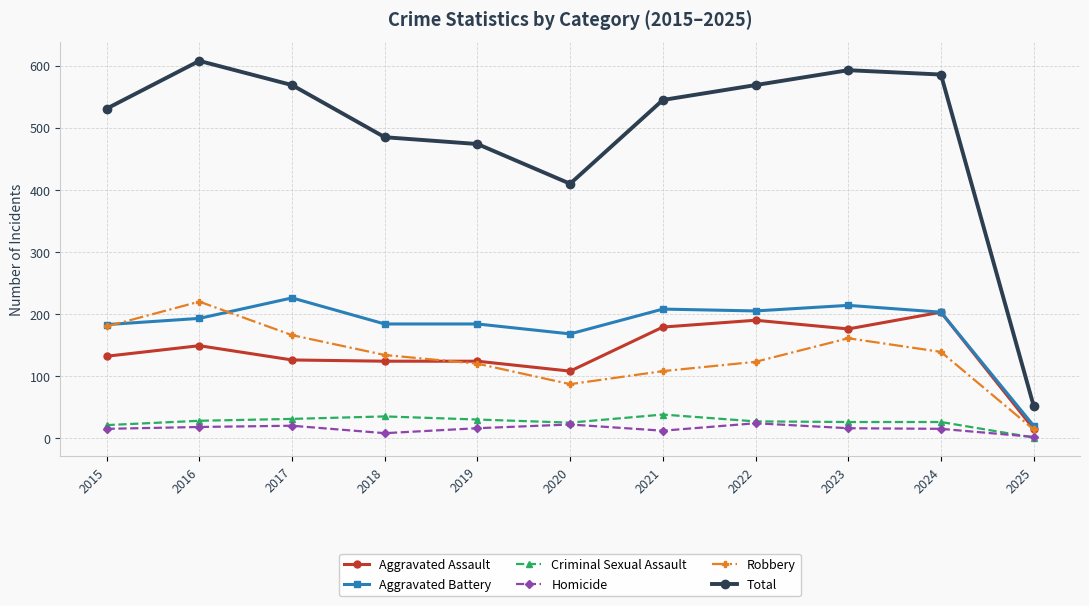

Which series has the widest spread of values?

Total